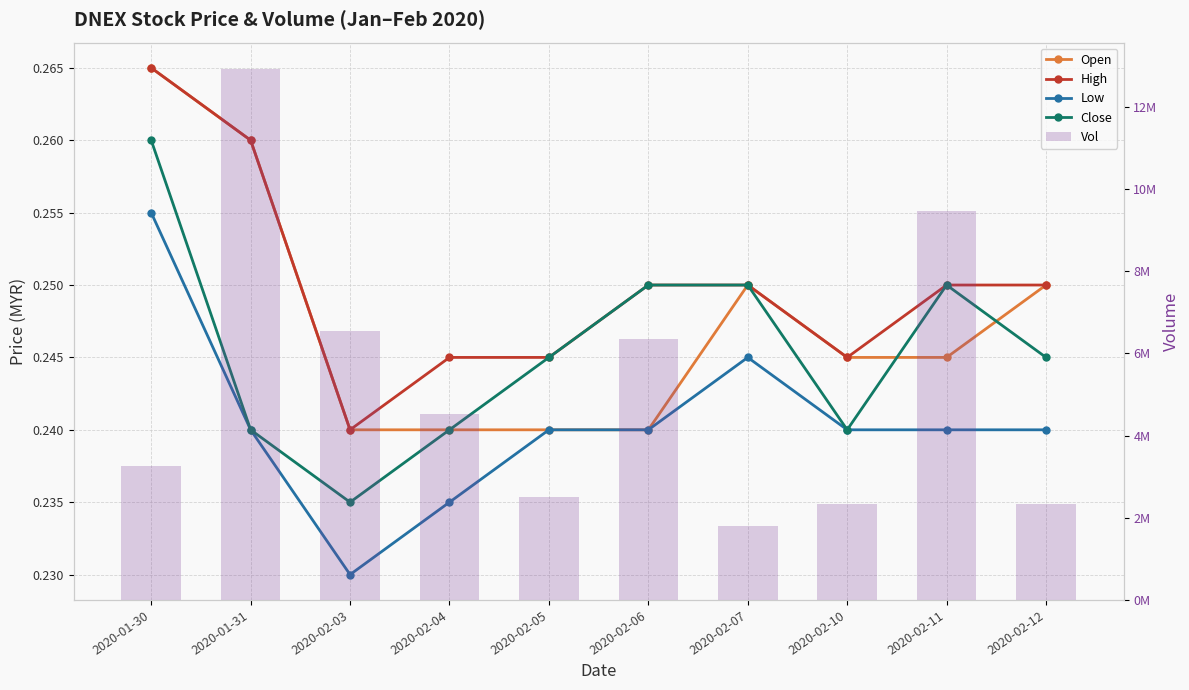

What is the label of the 2nd bar from the right?

2020-02-11